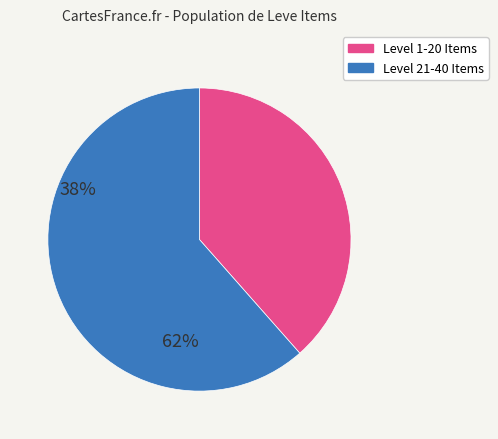

Does any single category account for the majority?

Yes